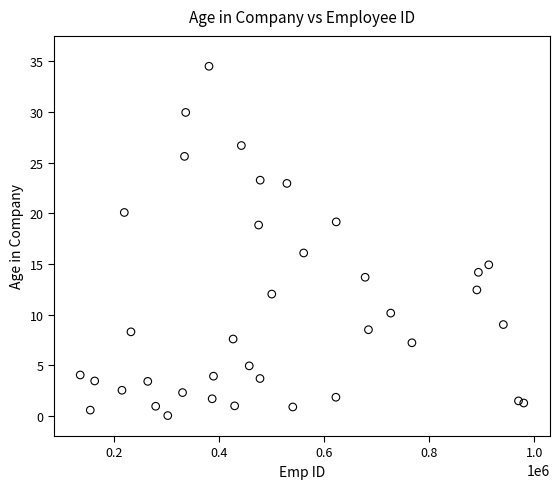

What is the range of Y values (max minus min)?

34.5